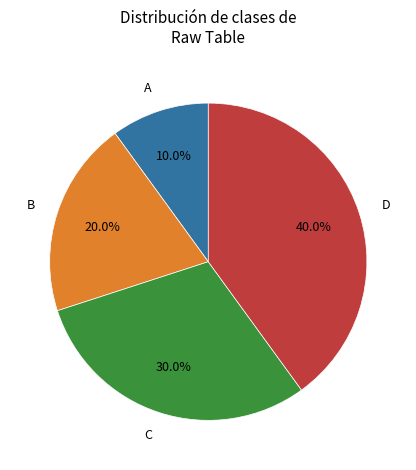

How much of the chart is everything except D?

60.0%